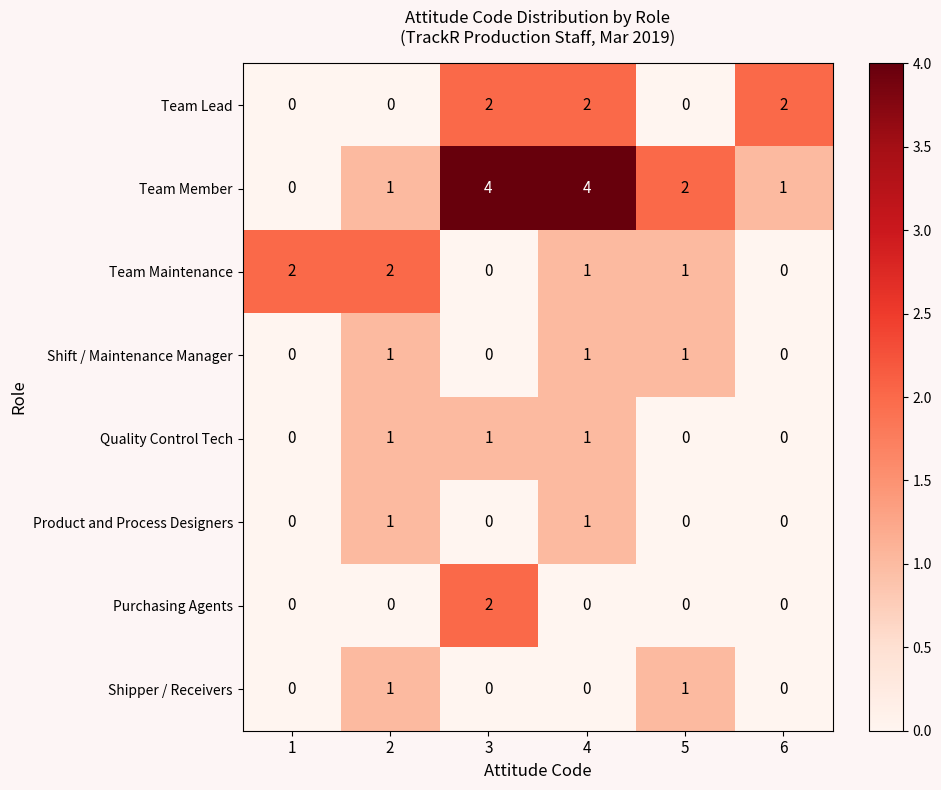

How many categories are shown in the chart?

6